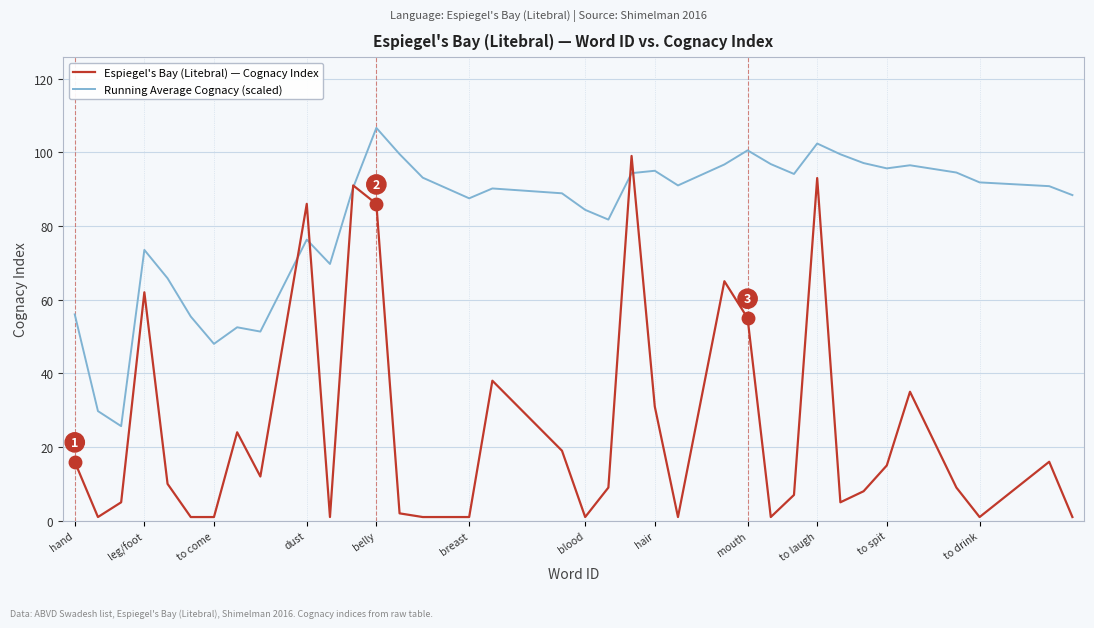

What is the greatest value displayed?

106.6